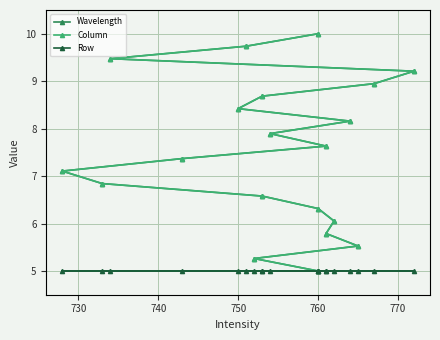

True or false: Column and Wavelength cross at least once.

False